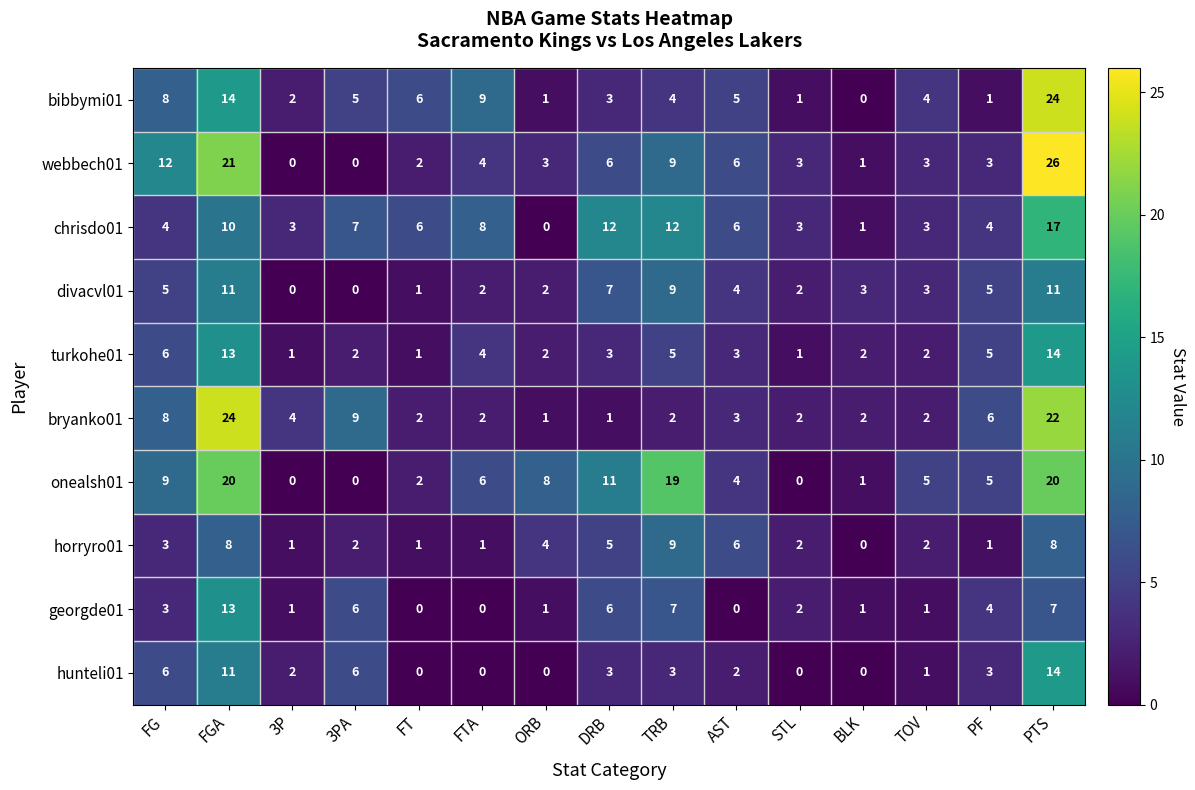

What is the difference between the maximum and minimum values in the bryanko01 series?

23